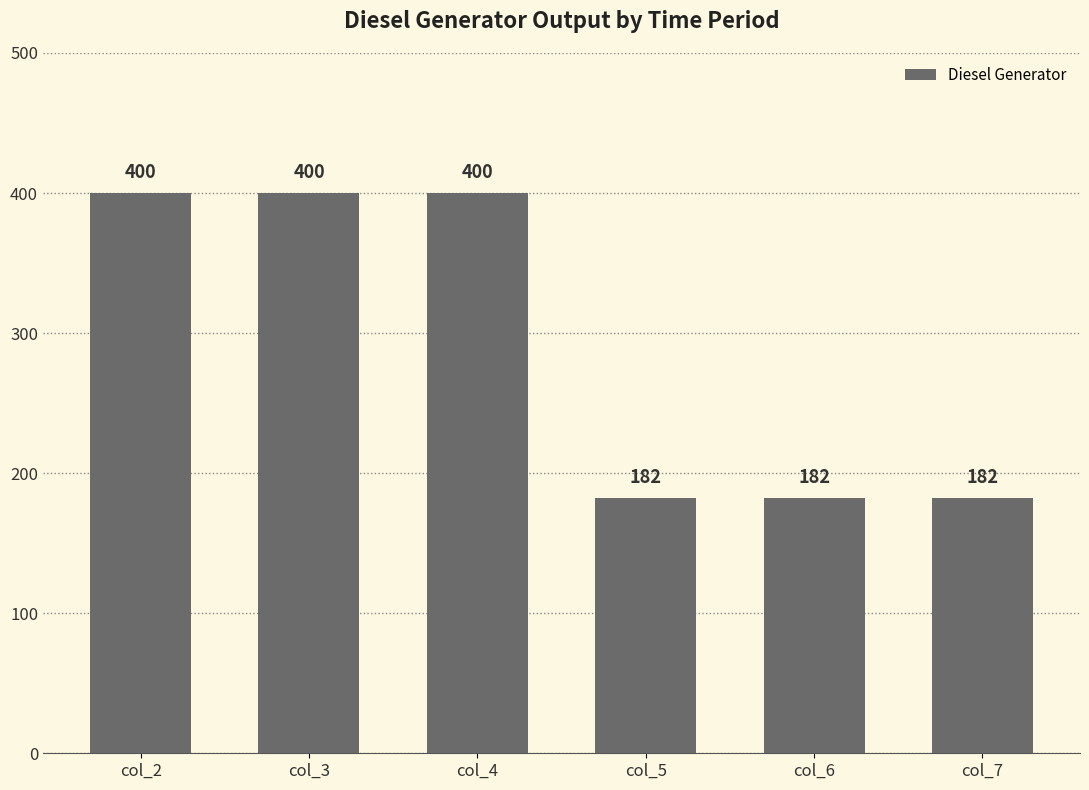

Reading left to right, extract all data points from this chart.

400	400	400	182	182	182